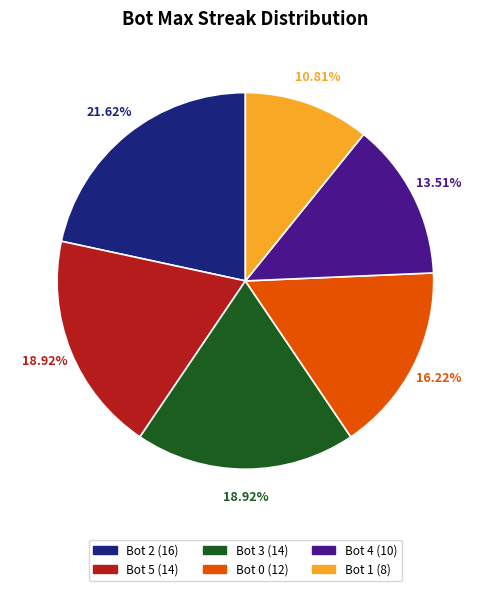

Is there a majority slice in this chart?

No